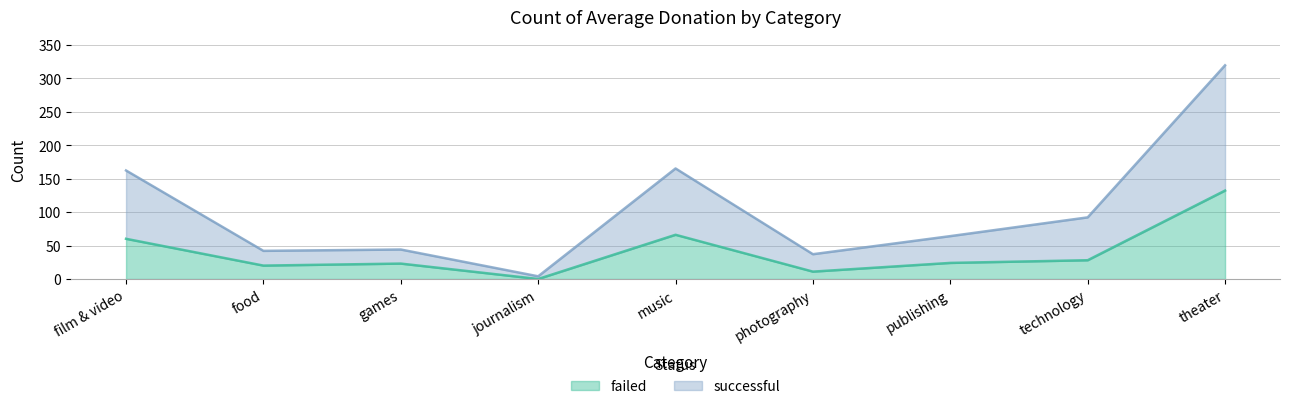

What position from the left is food?

2